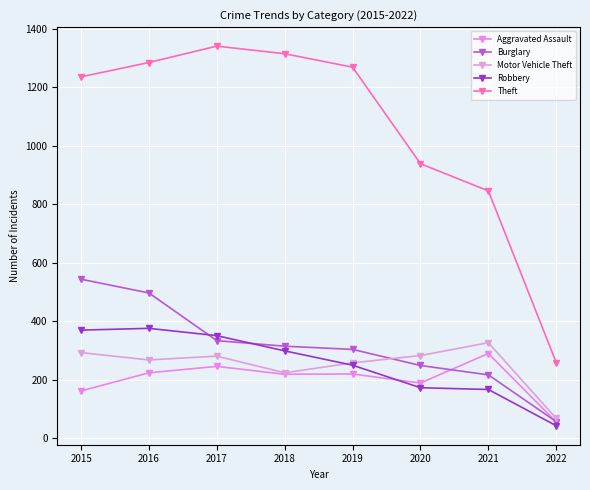

The Burglary series shows 959 at 2015. True or false?

False